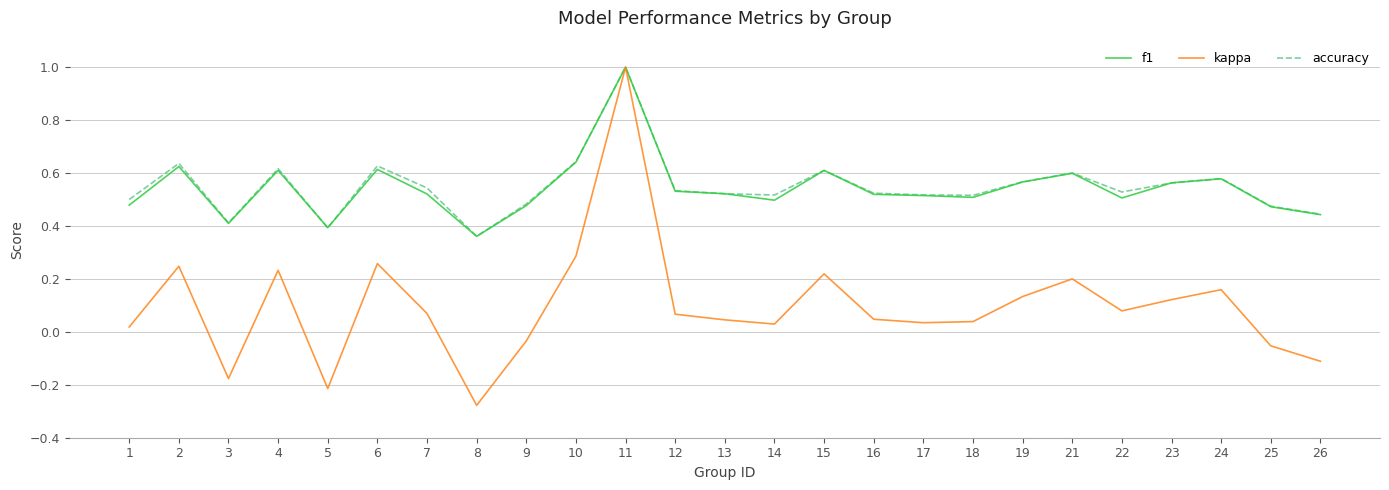

How many lines are shown in the chart?

3